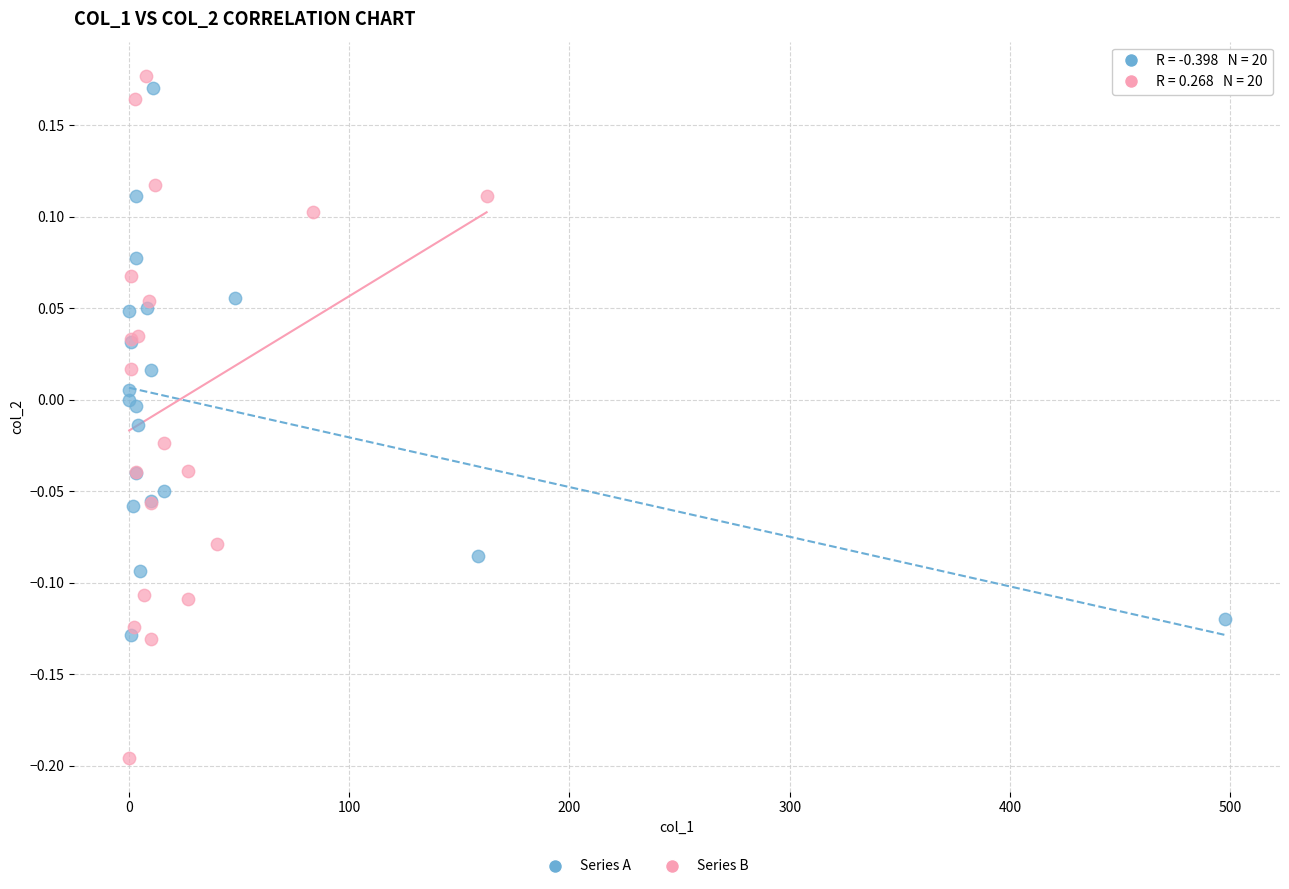

Which series contains the lowest Y value?

Series B